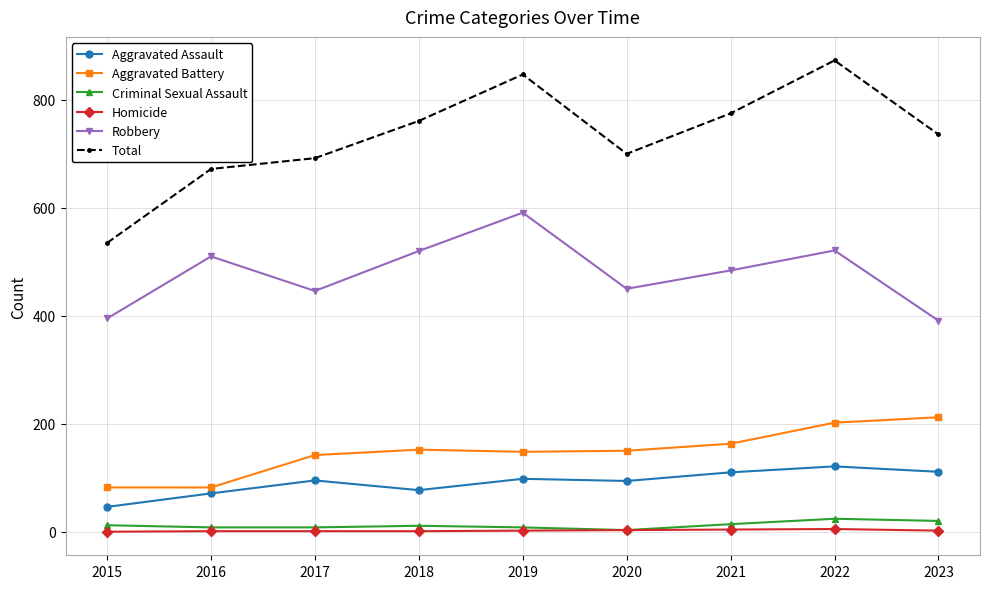

At which label is Total closest to 704?

2020